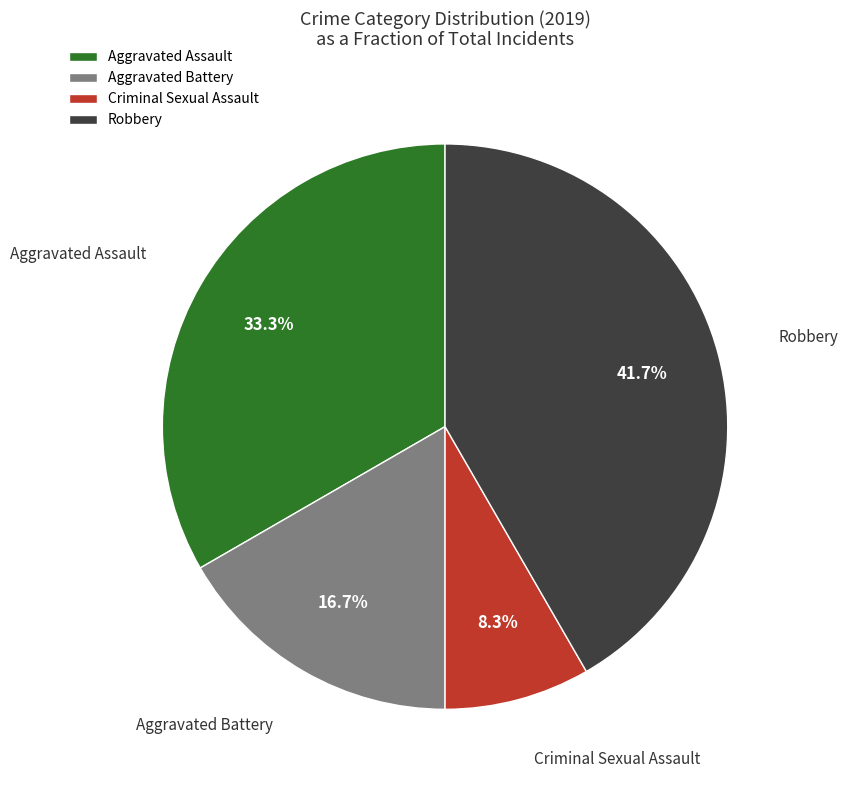

Rank the categories by value from highest to lowest.

Robbery, Aggravated Assault, Aggravated Battery, Criminal Sexual Assault